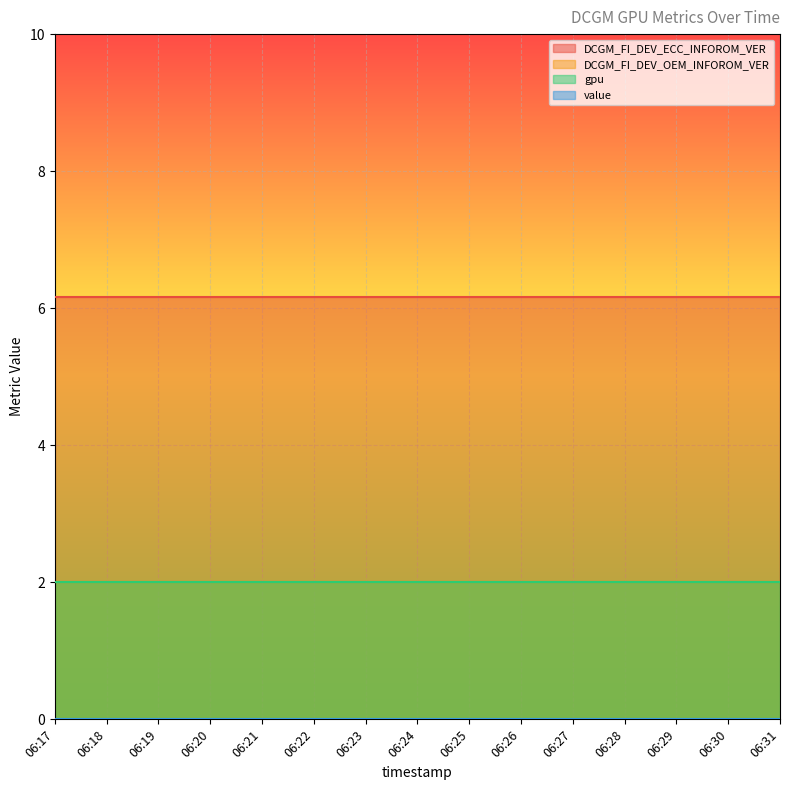

True or false: DCGM_FI_DEV_ECC_INFOROM_VER has a value of 6.2 at 06:29.

True